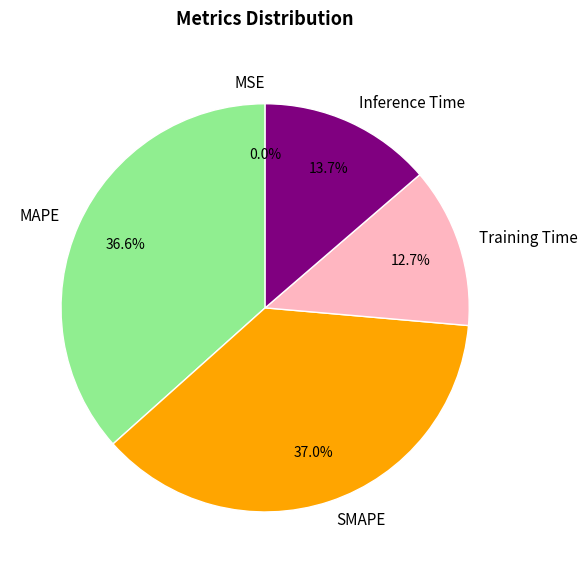

To the nearest percent, what percentage of the pie is SMAPE?

37%